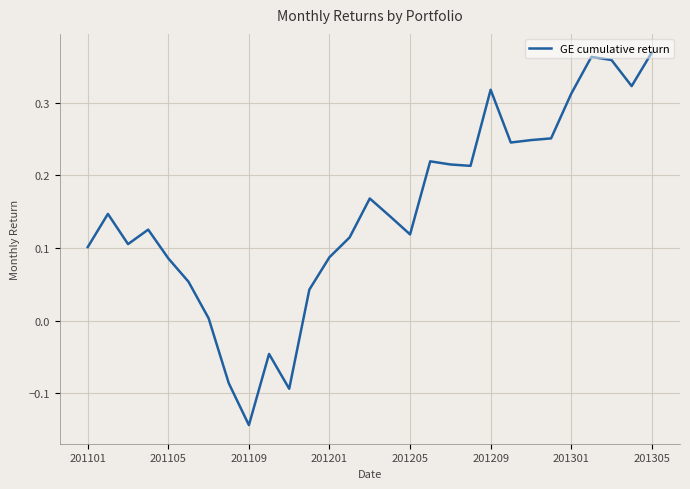

What is the difference between the maximum and minimum values?

0.5